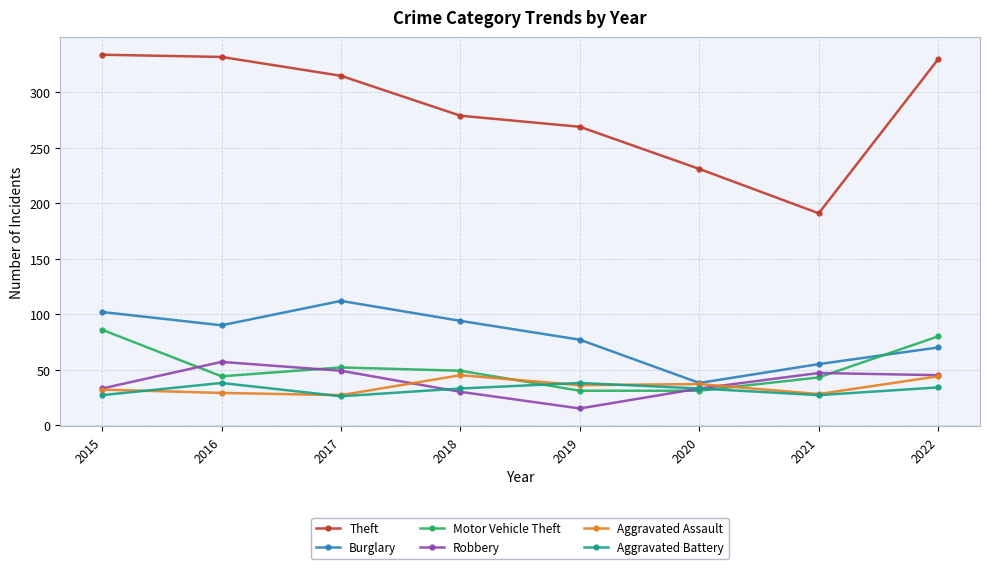

Which category has the lowest value across all series?

2019